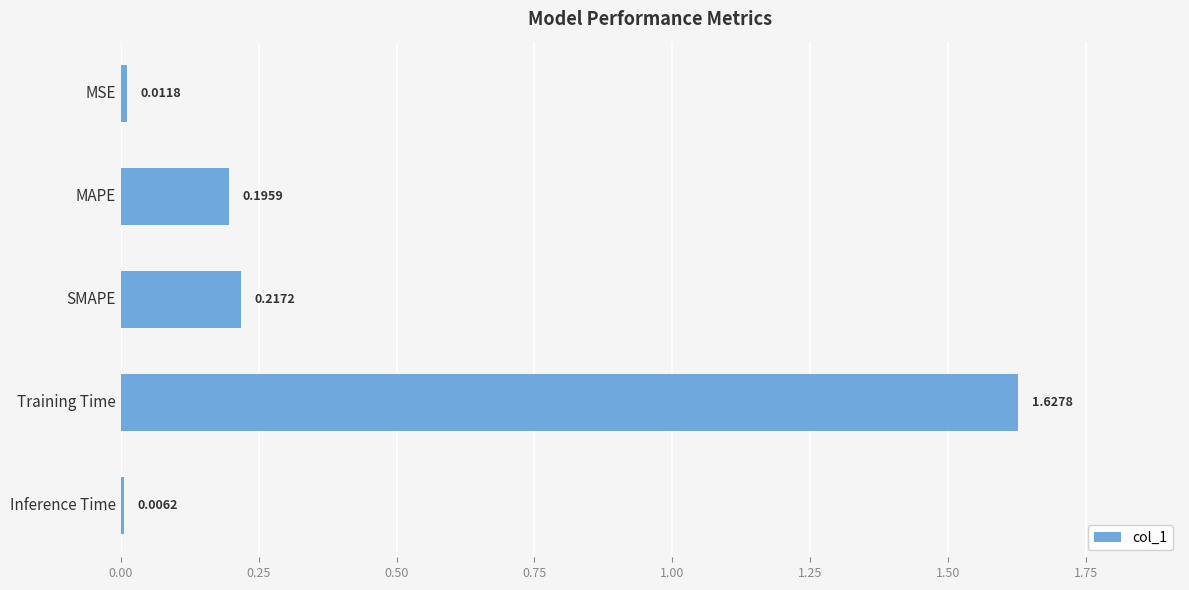

What is the label of the 3rd bar from the bottom?

SMAPE